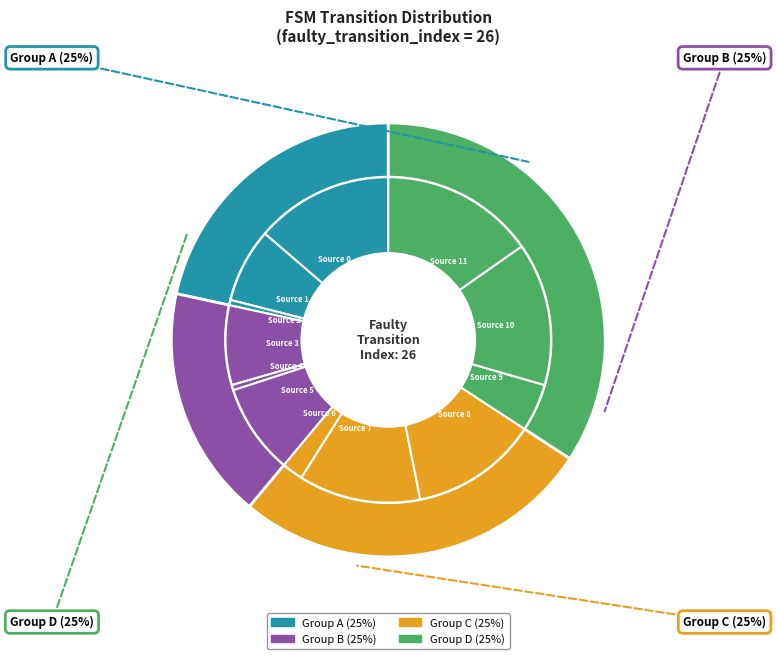

What percentage is the Source 5 slice, to the nearest percent?

9%